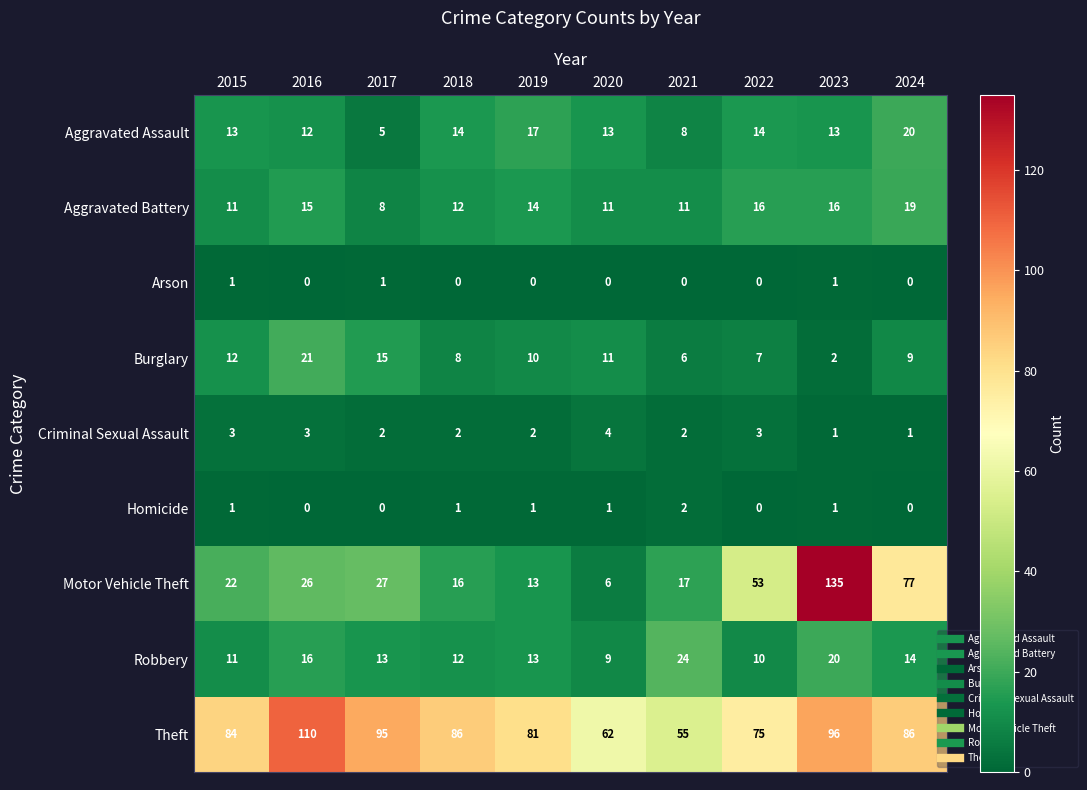

List the series in order of their peak value, highest first.

Motor Vehicle Theft, Theft, Robbery, Burglary, Aggravated Assault, Aggravated Battery, Criminal Sexual Assault, Homicide, Arson